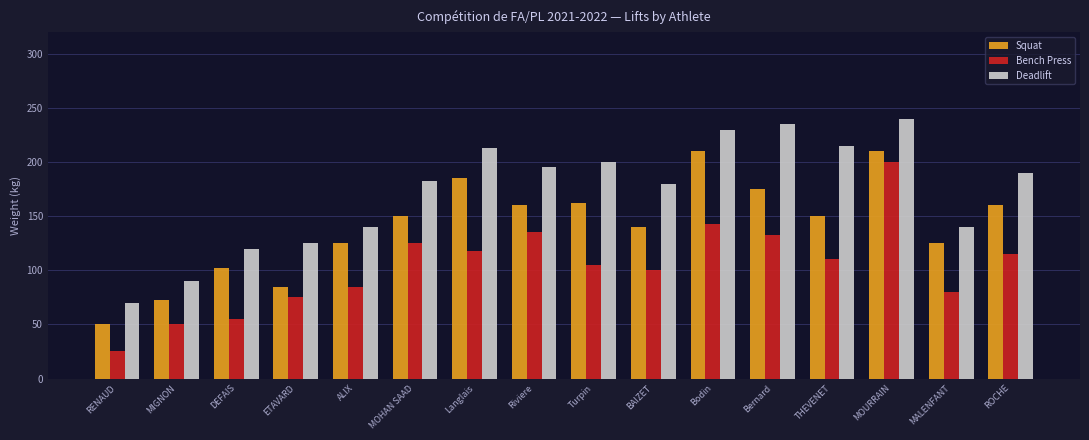

How many bars are there in total?

48